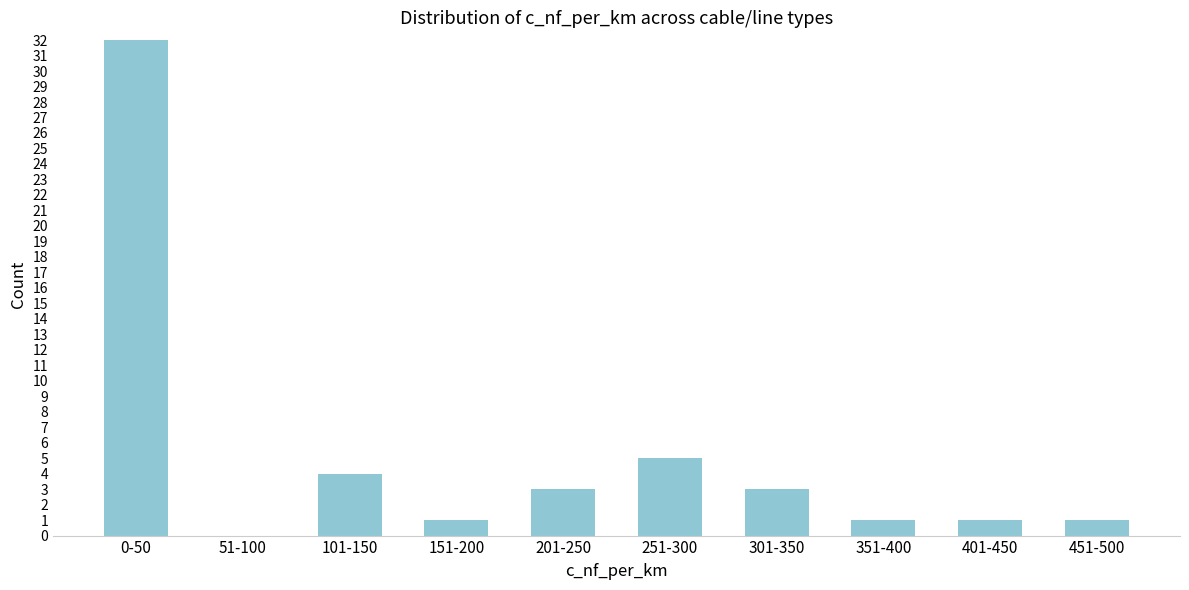

Reading left to right, transcribe all the data shown in this chart.

0-50=32	51-100=0	101-150=4	151-200=1	201-250=3	251-300=5	301-350=3	351-400=1	401-450=1	451-500=1